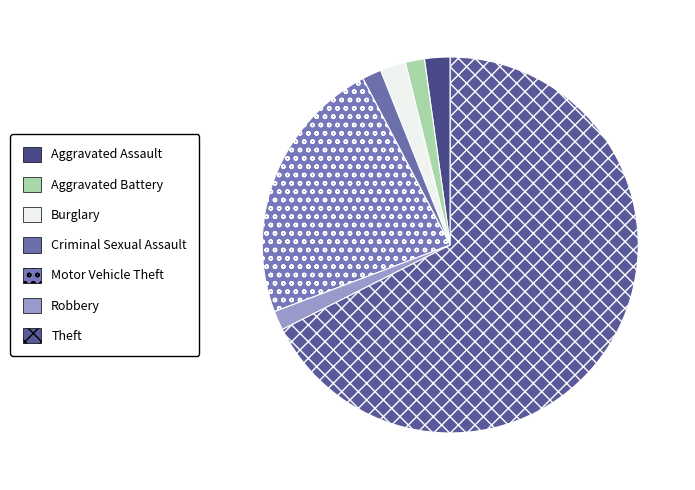

Which slice is the largest?

Theft